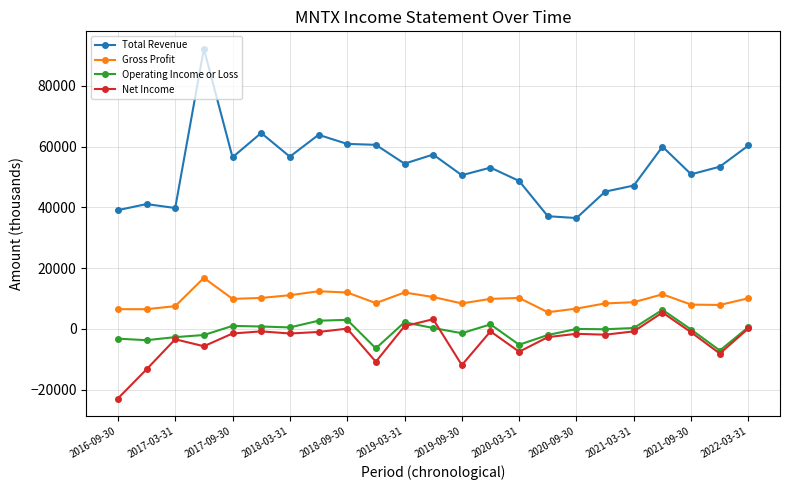

What is the maximum value shown in the chart?

92200